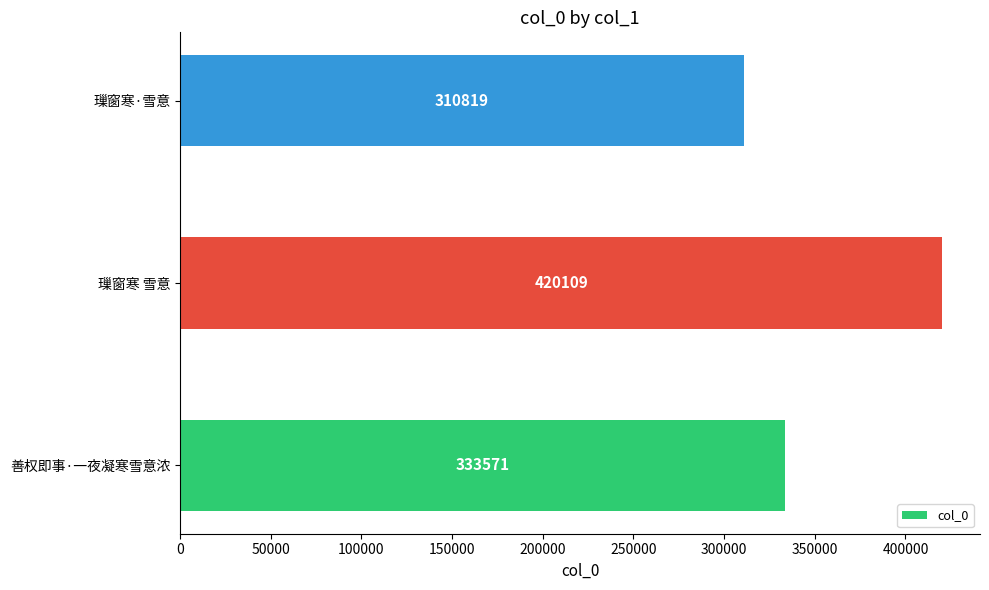

Rank the categories by value from lowest to highest.

璅窗寒·雪意, 善权即事·一夜凝寒雪意浓, 璅窗寒 雪意